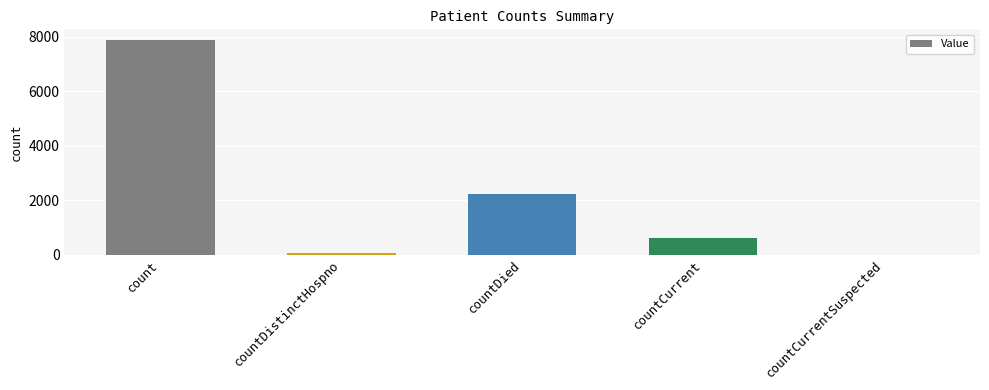

What is the sum of all values?

10823